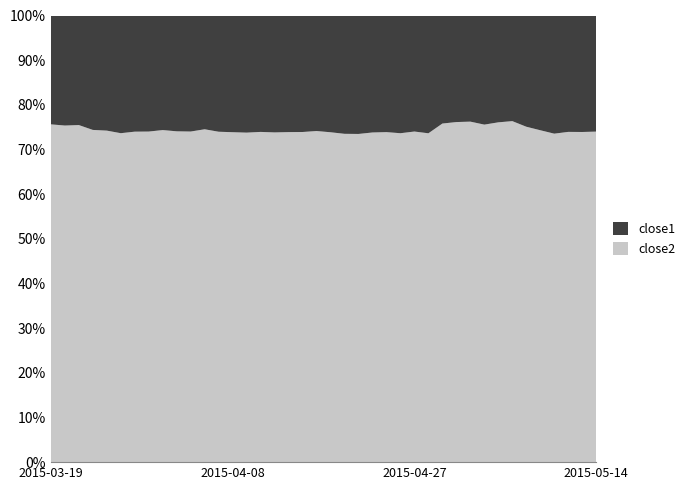

What is the difference between the maximum and minimum values in the close2 series?

2.9